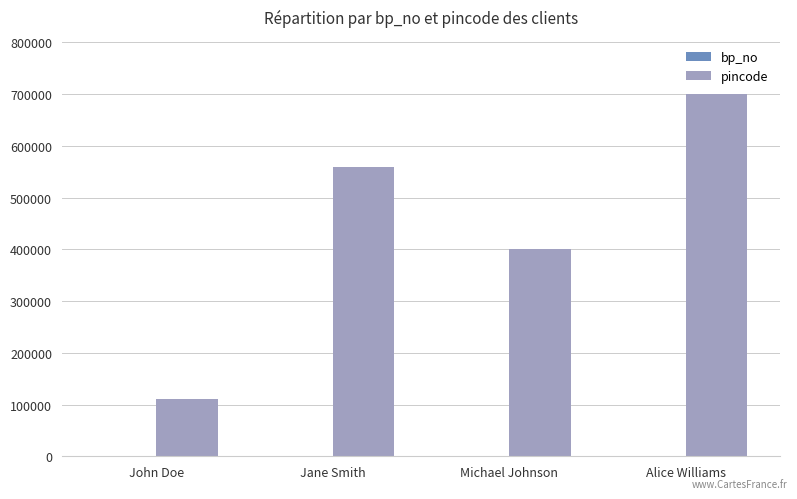

Count the number of categories in the chart.

4